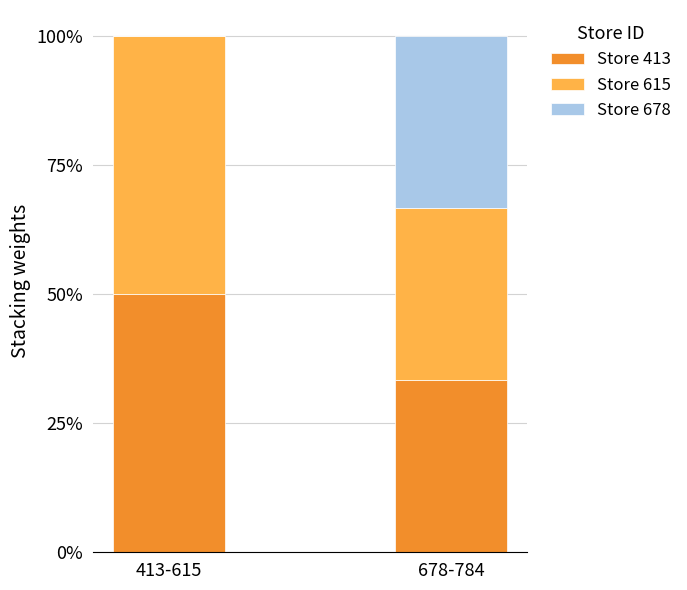

Which series has the largest range (max minus min)?

Store 678